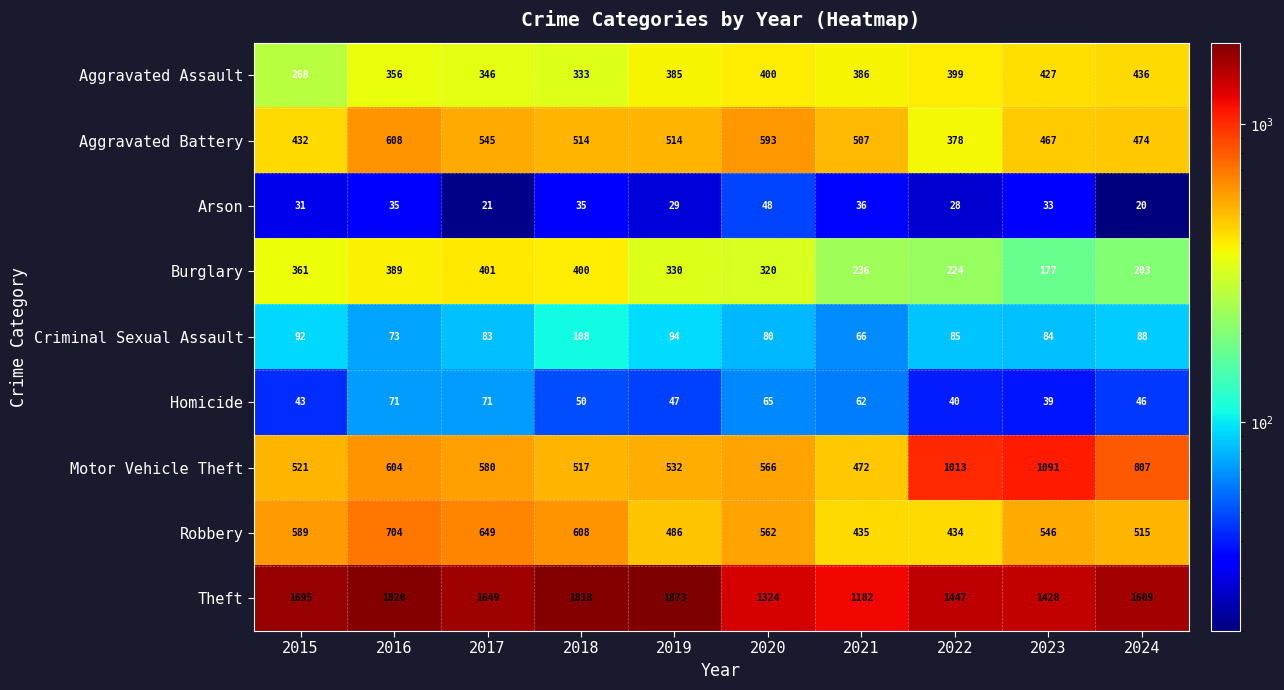

What is the sum of all Arson values?

316